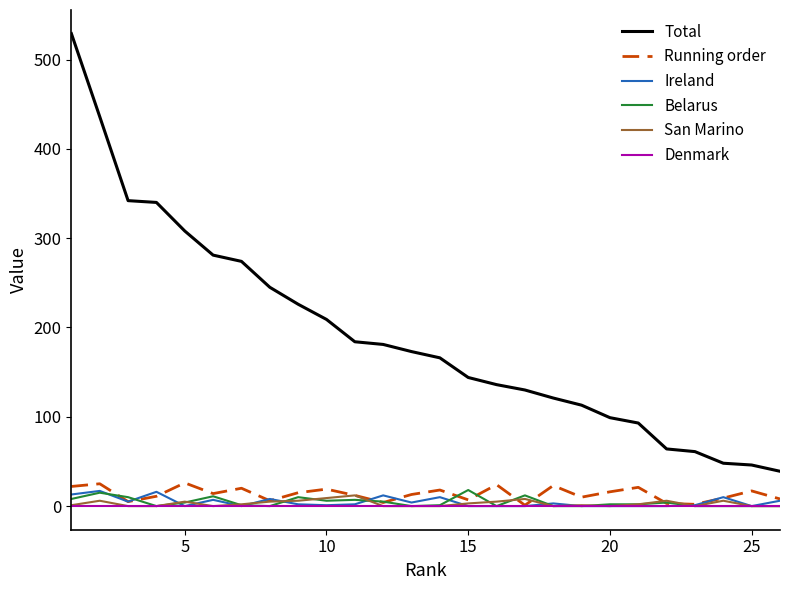

What is the maximum value for San Marino?

12